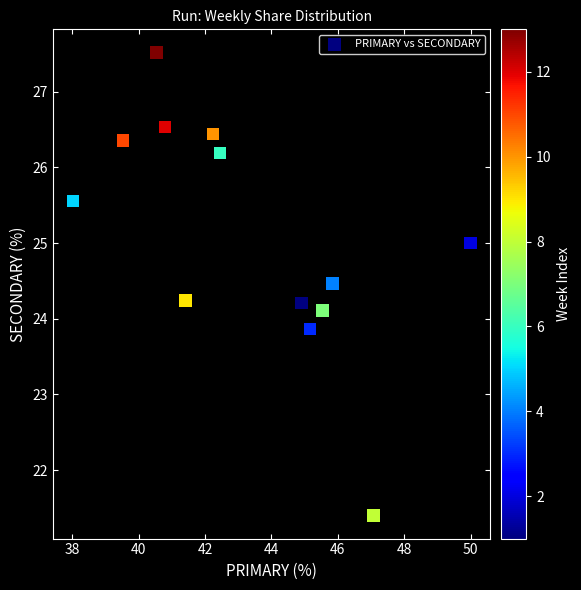

What is the range of X values (max minus min)?

12.0